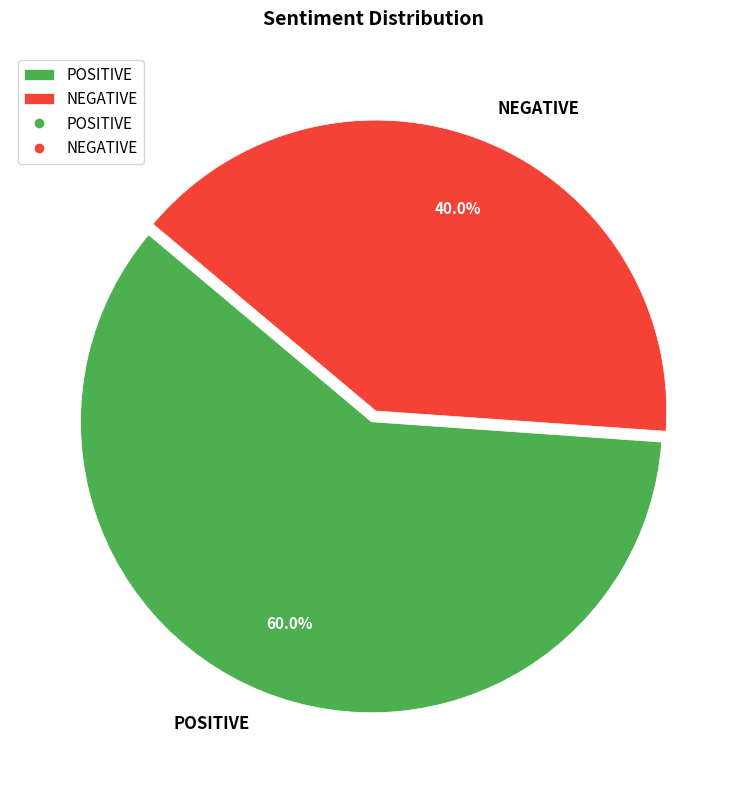

How many slices are in this pie chart?

2